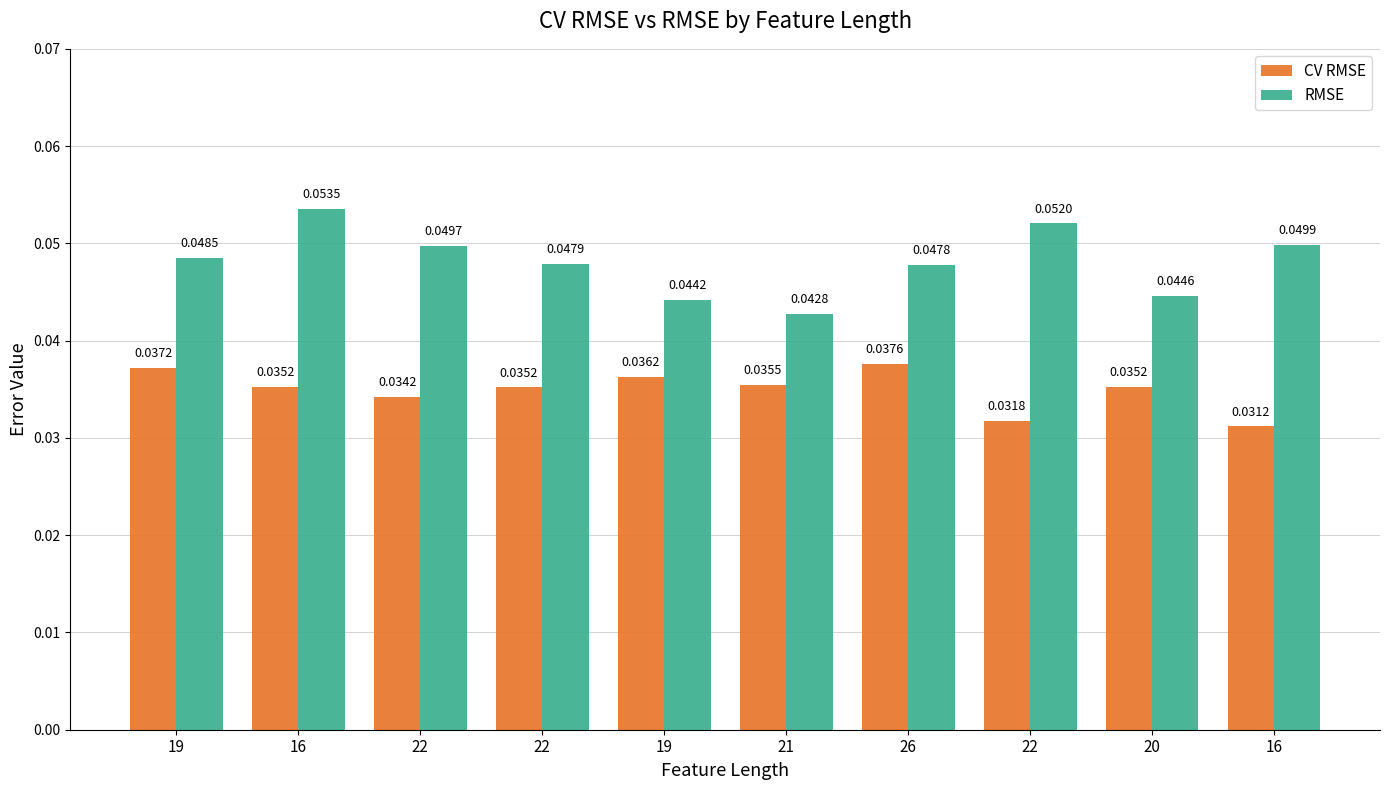

How many categories are shown in the chart?

10